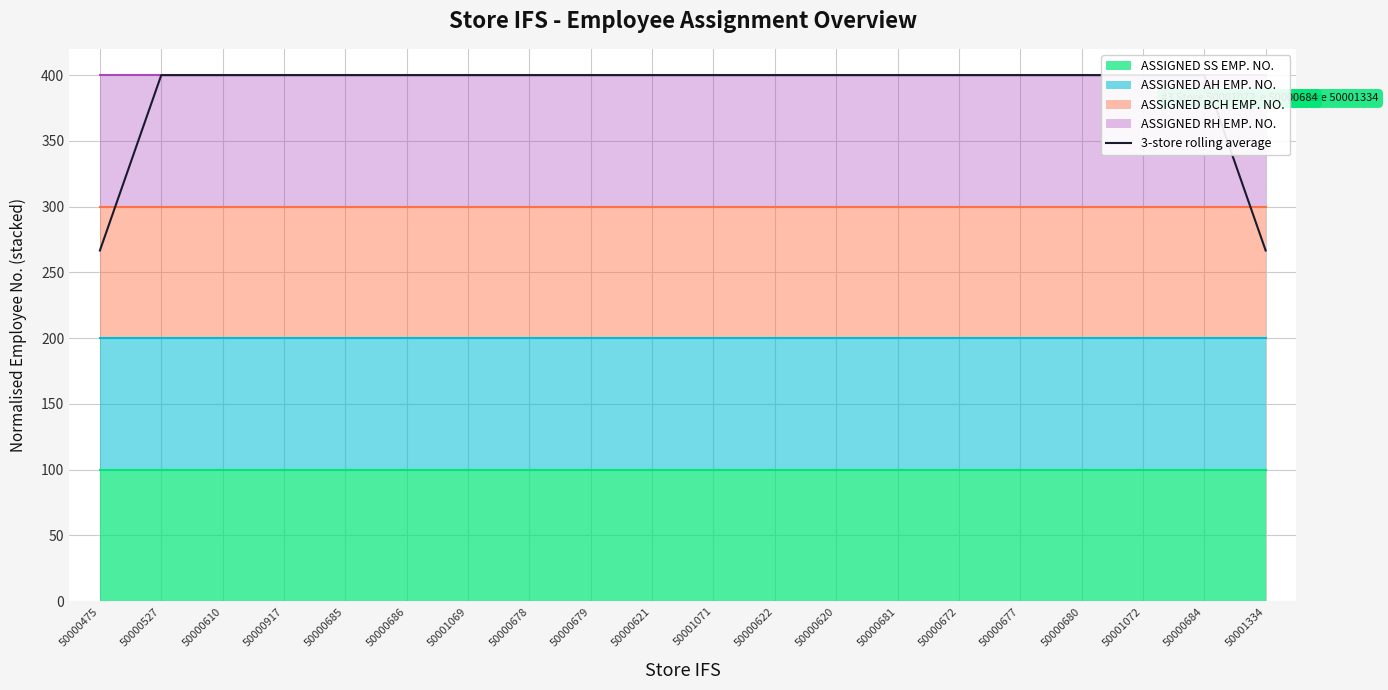

How many values are below 399?

2